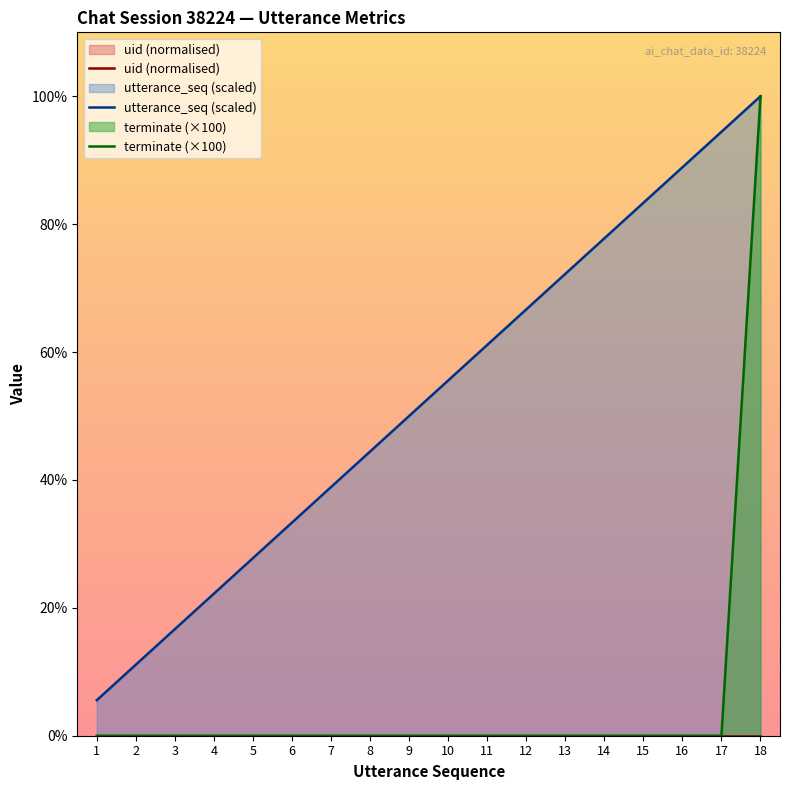

The terminate (×100) series shows 54.8 at 17. True or false?

False